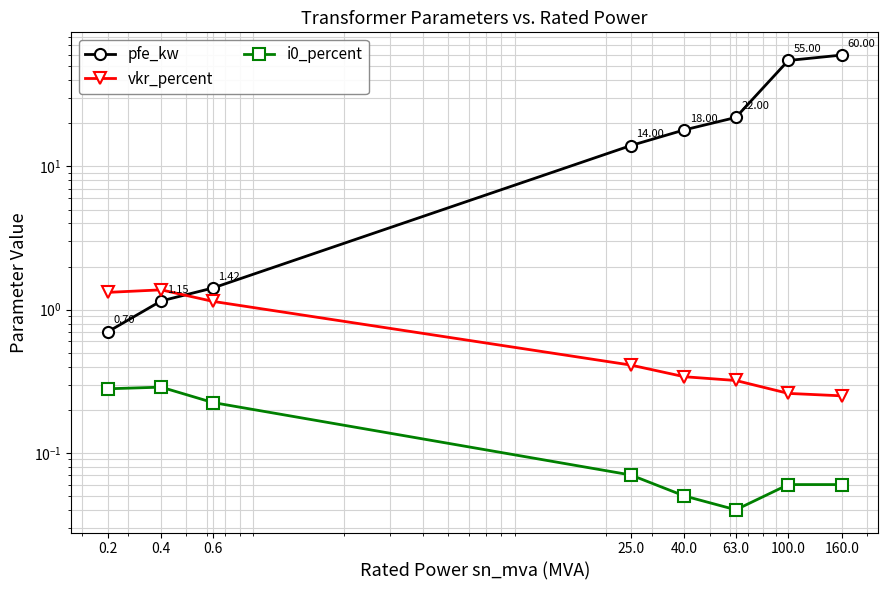

At which category does vkr_percent reach its first local peak?

0.4